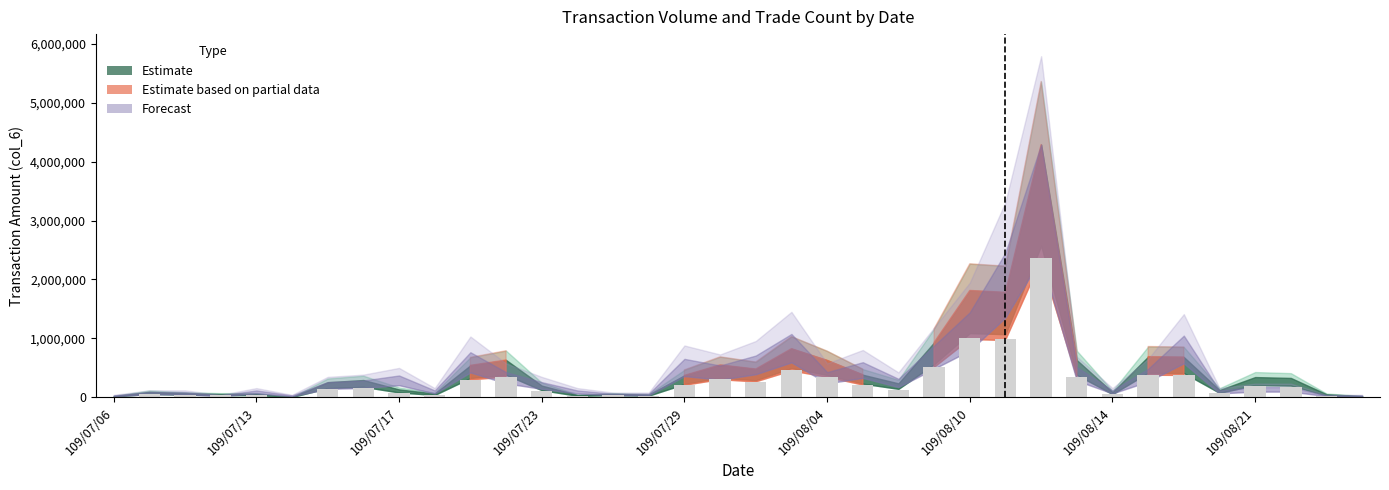

What is the greatest value displayed?

2360220.5